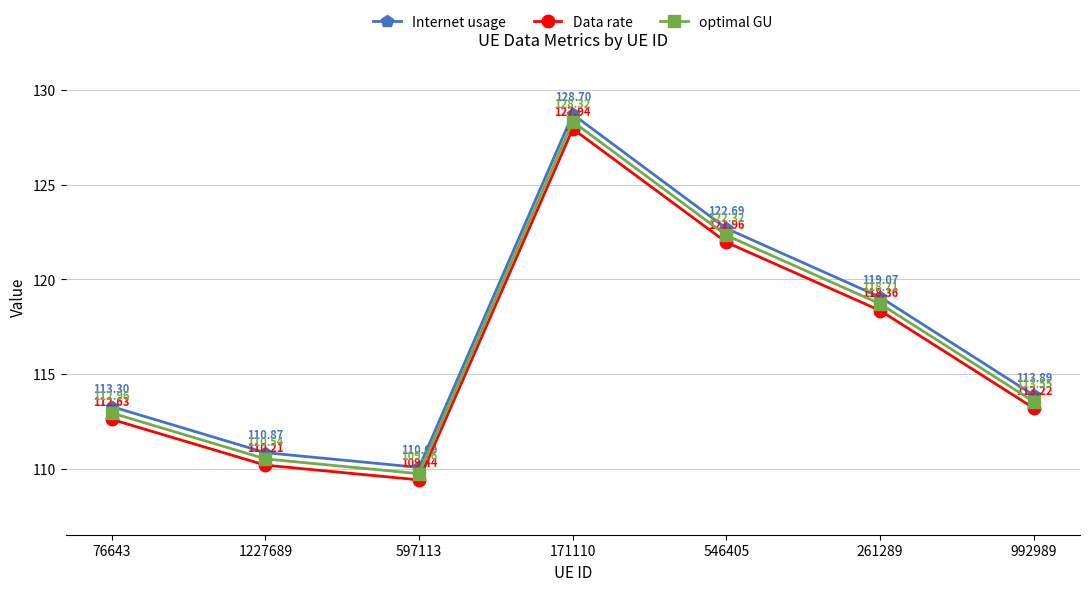

Does the chart have visible grid lines?

Yes